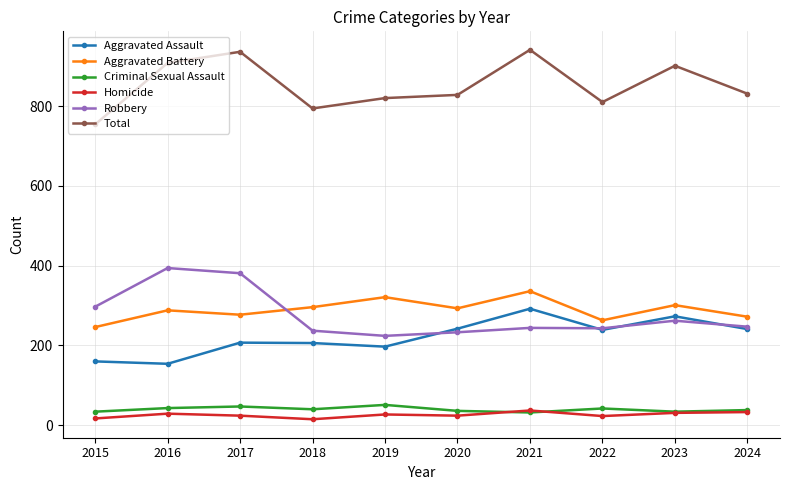

What are all the series names shown in the legend?

Aggravated Assault, Aggravated Battery, Criminal Sexual Assault, Homicide, Robbery, Total